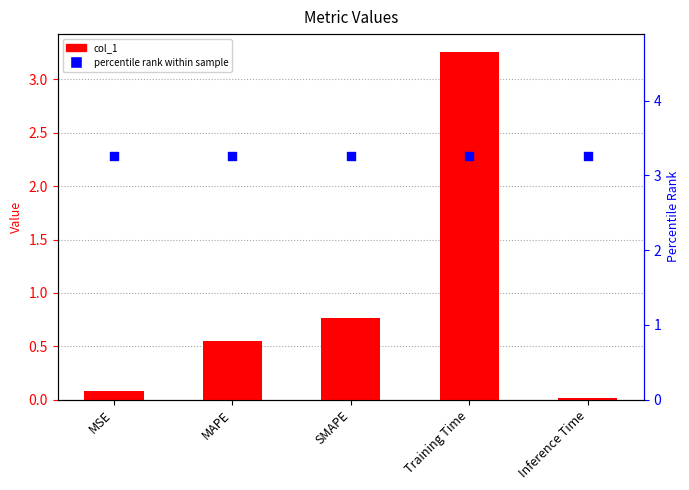

What are all the series names shown in the legend?

col_1, percentile rank